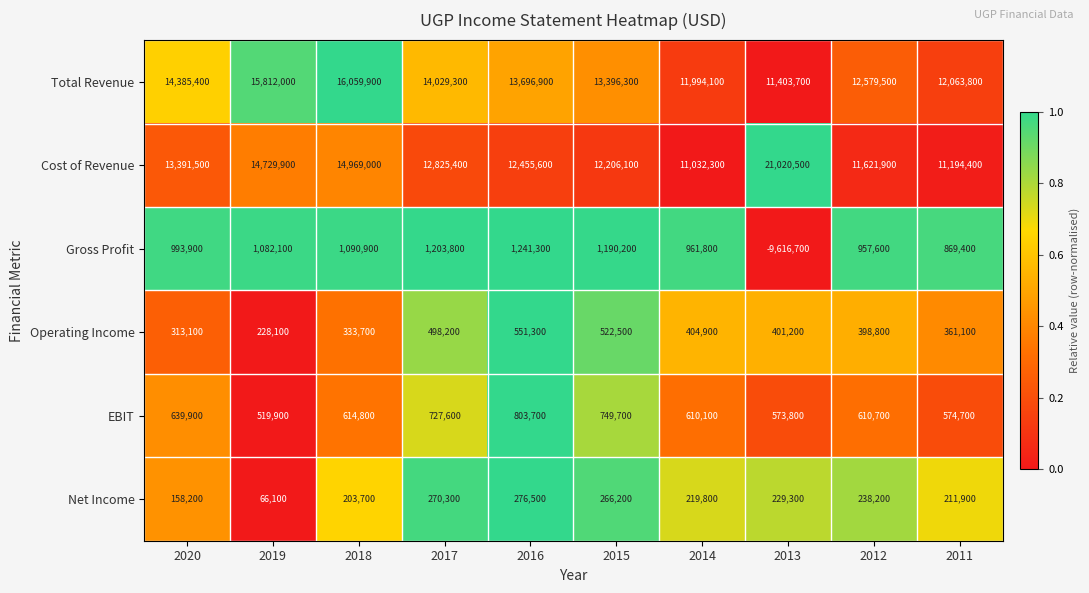

Rank the series at 2018 from lowest to highest value.

Net Income, Operating Income, EBIT, Gross Profit, Cost of Revenue, Total Revenue